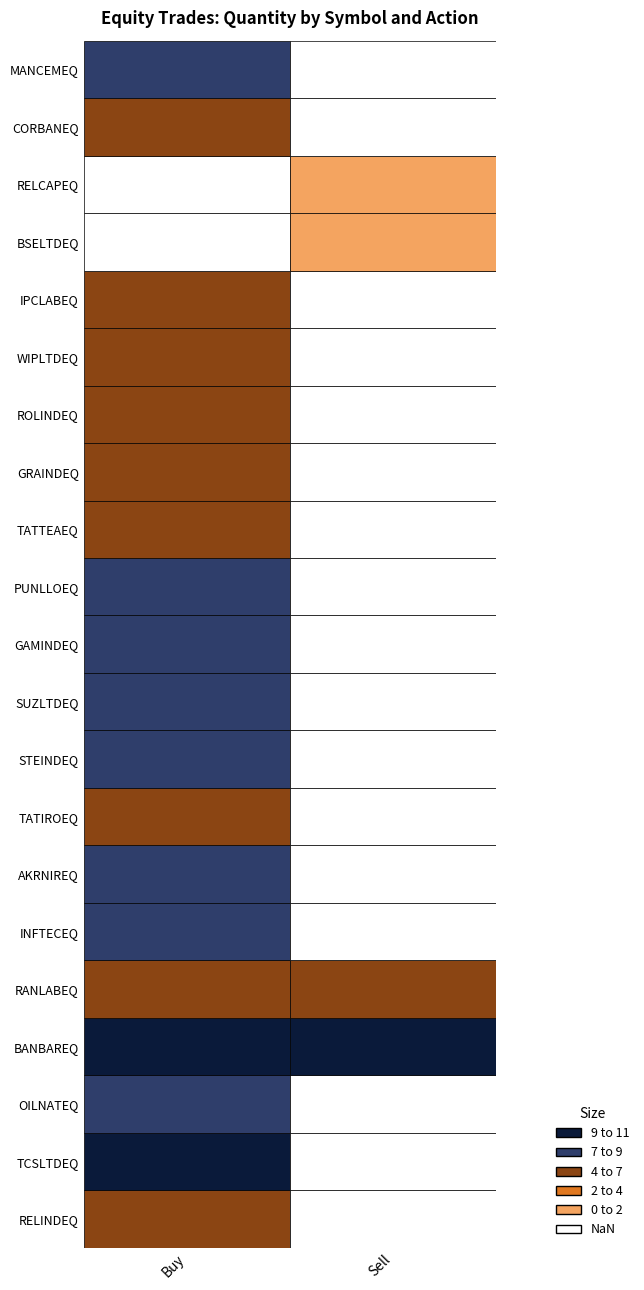

The IPCLABEQ series shows 8 at Sell. True or false?

False